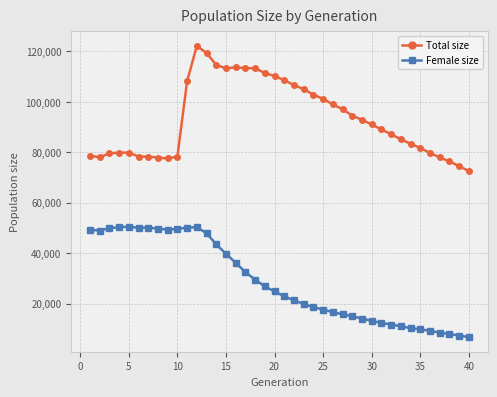

True or false: Total size and Female size cross at least once.

False